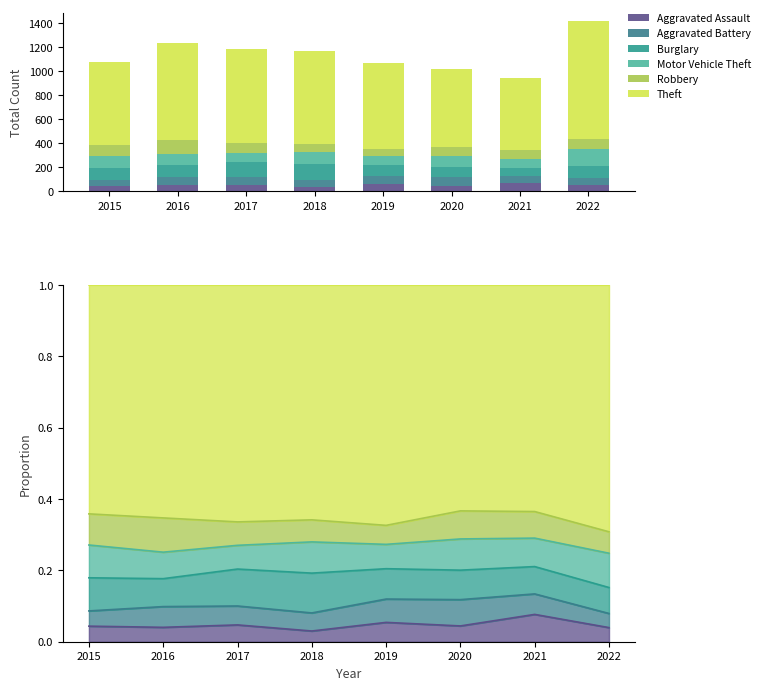

Which label corresponds to the smallest value in the chart?

2018